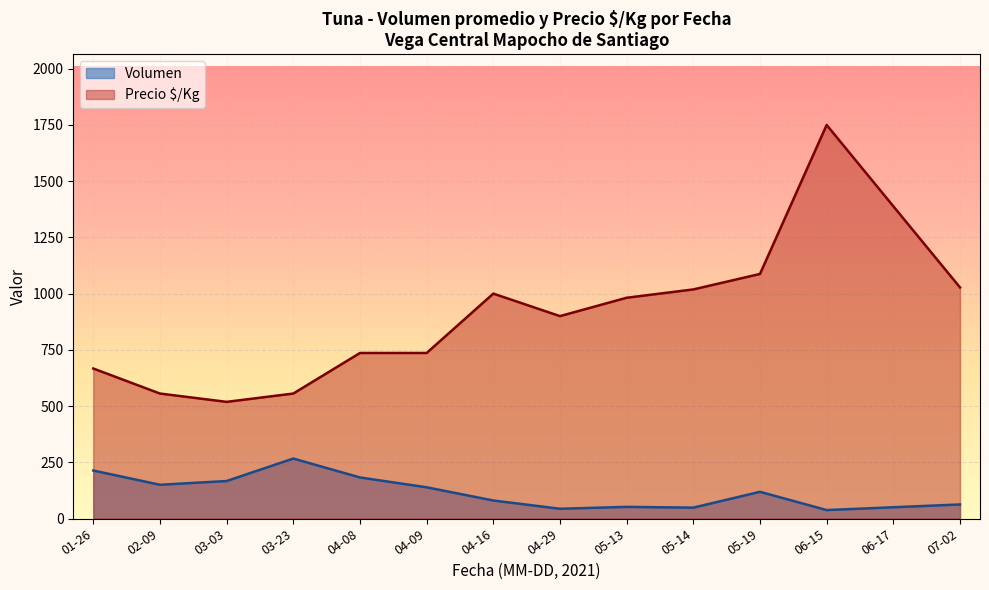

What is the lowest value of the Volumen series?

37.5